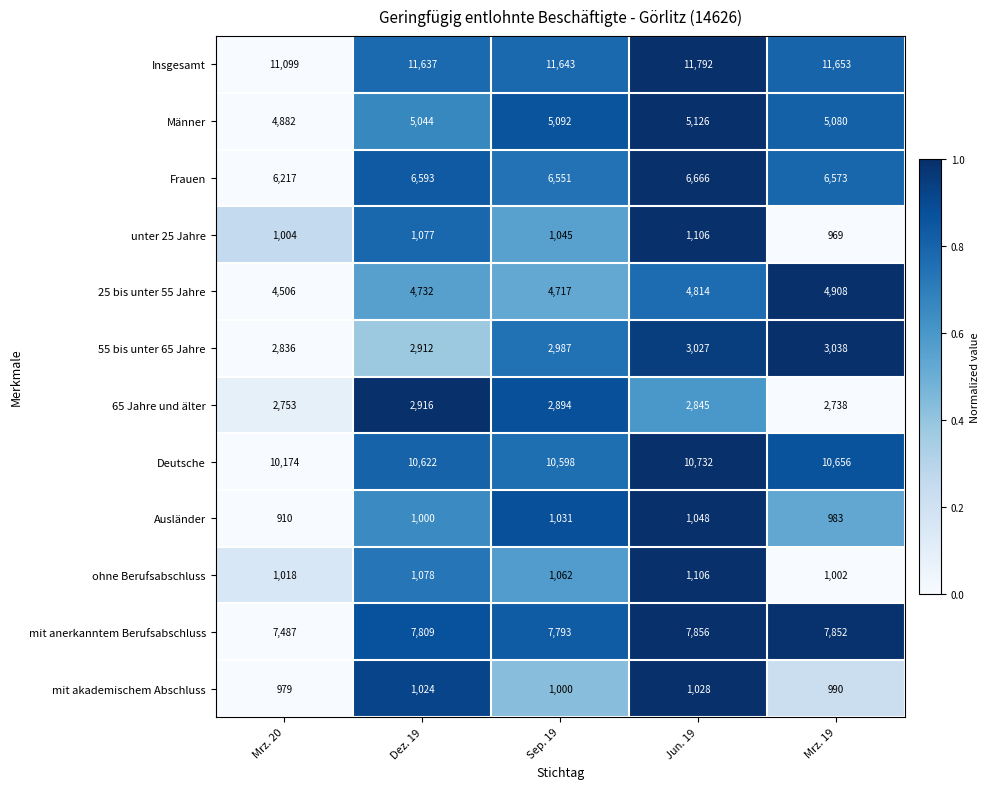

Which category has the lowest value in the 65 Jahre und älter series?

Mrz. 19